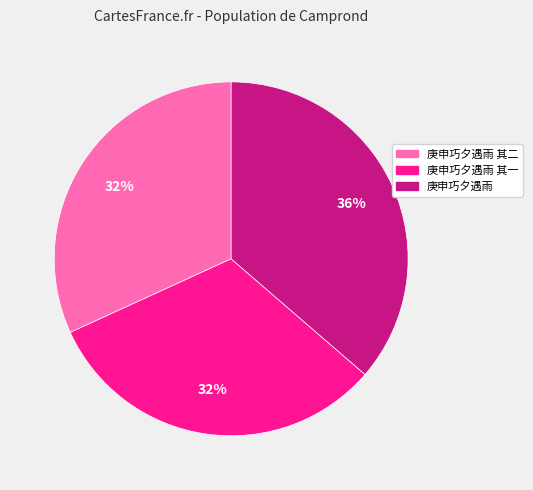

Is there a majority slice in this chart?

No